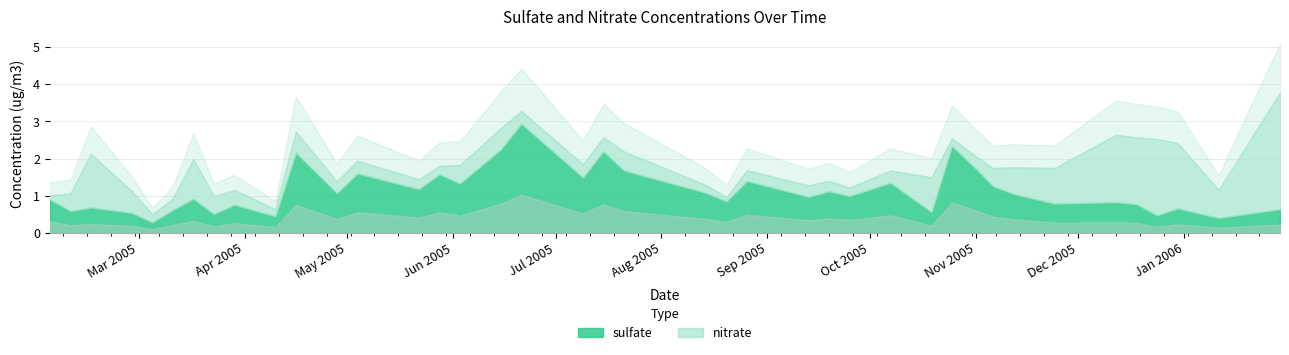

At which label does nitrate reach its minimum?

2005-02-03